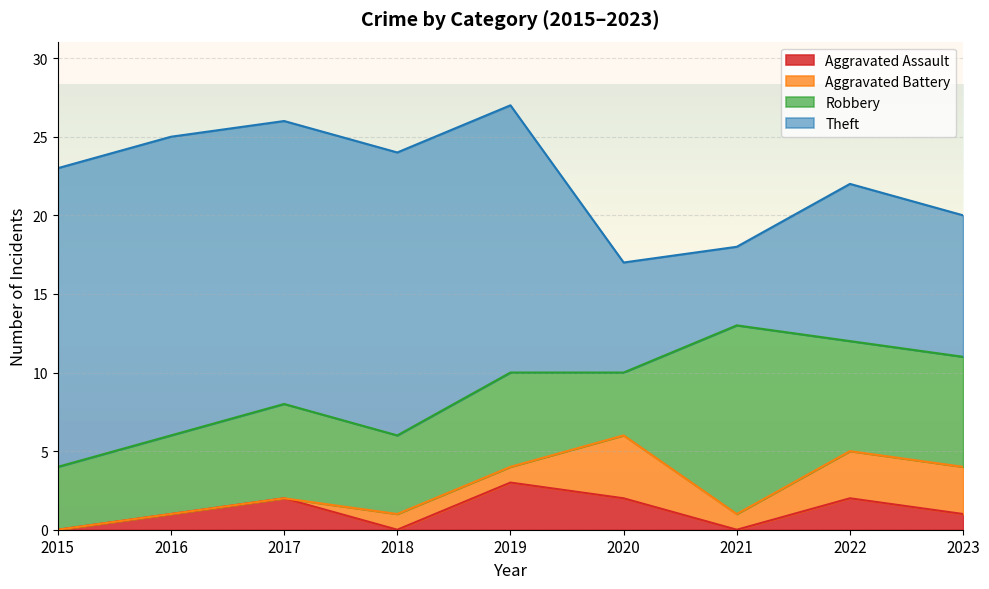

True or false: Robbery has more than 2 interior local peaks.

True